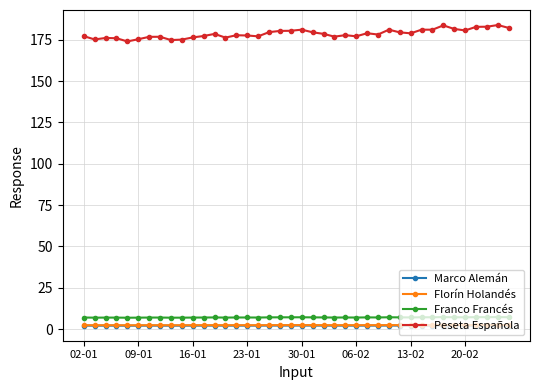

Which series has the largest total across all categories?

Peseta Española